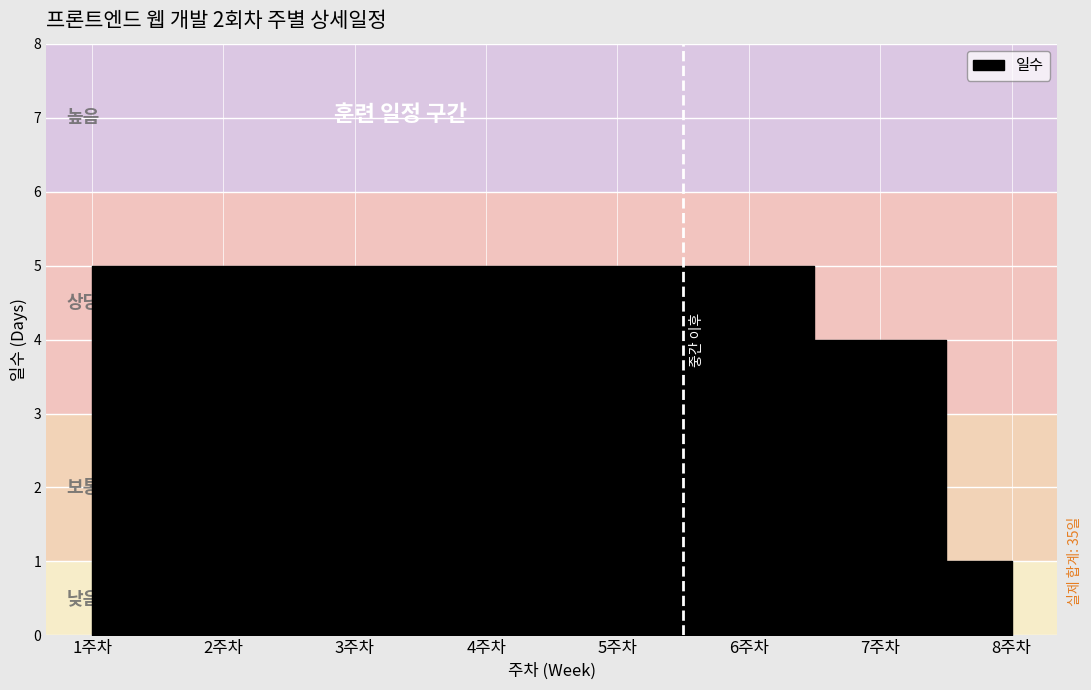

List the labels in order of value, largest first.

1주차, 2주차, 3주차, 4주차, 5주차, 6주차, 7주차, 8주차